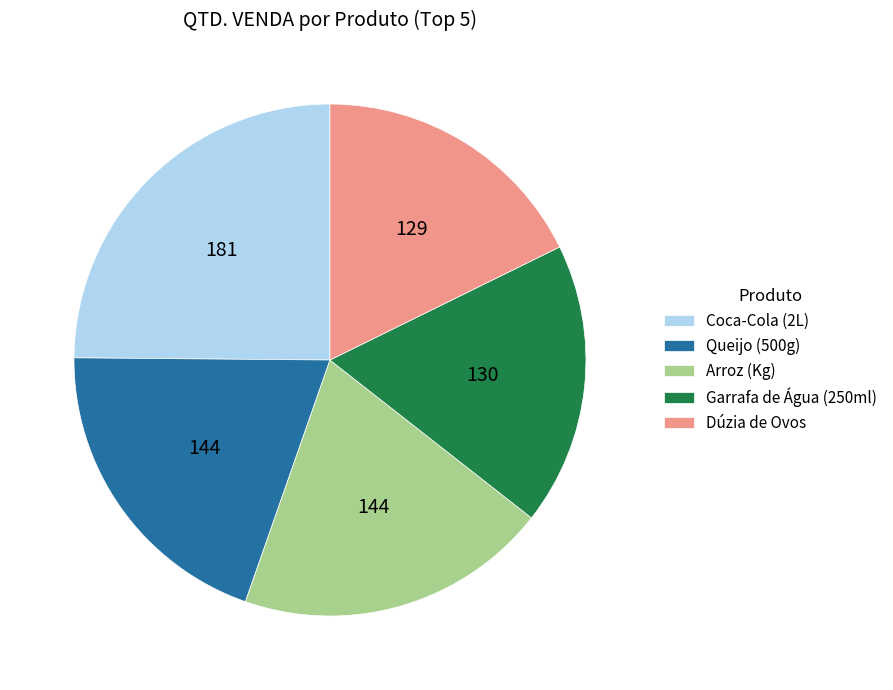

What is the largest slice in the pie chart?

Coca-Cola (2L)